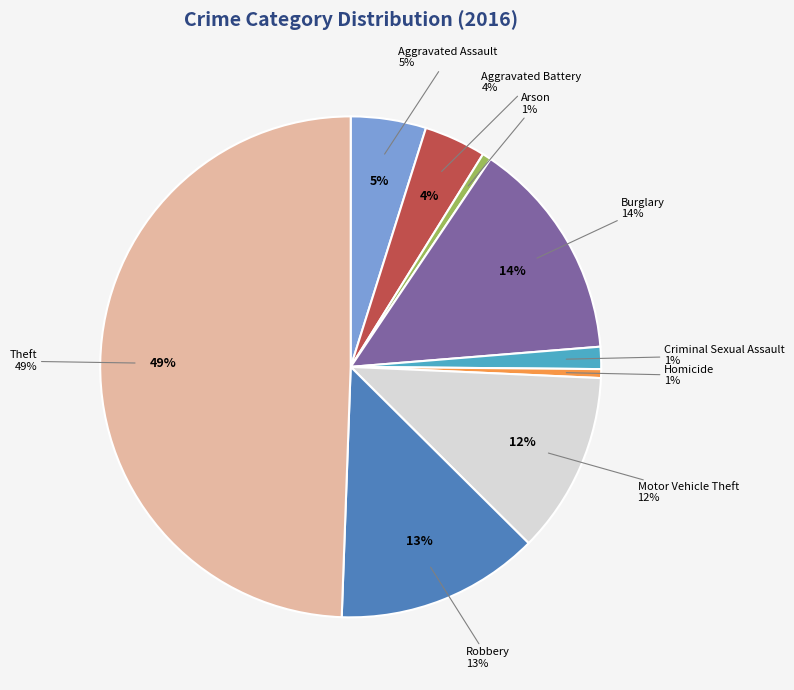

What percentage do Motor Vehicle Theft and Burglary together represent?

26.0%